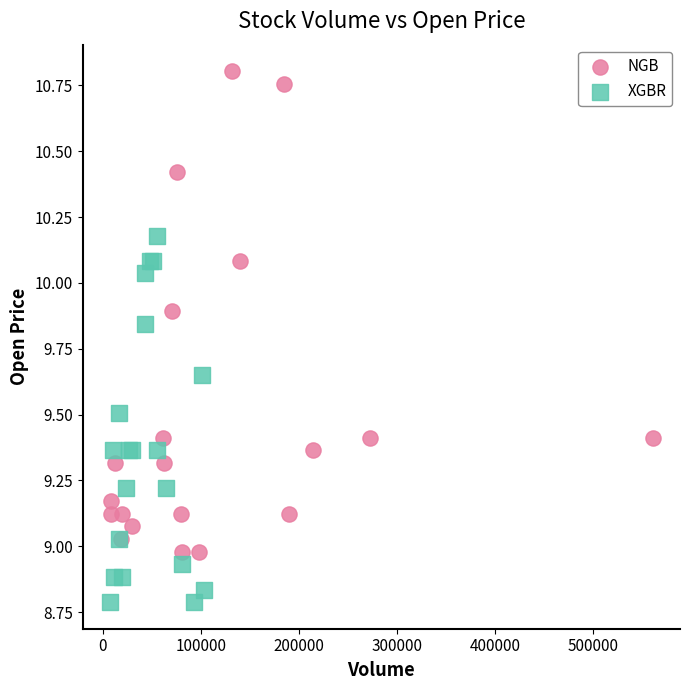

Which series reaches the maximum Y coordinate?

NGB